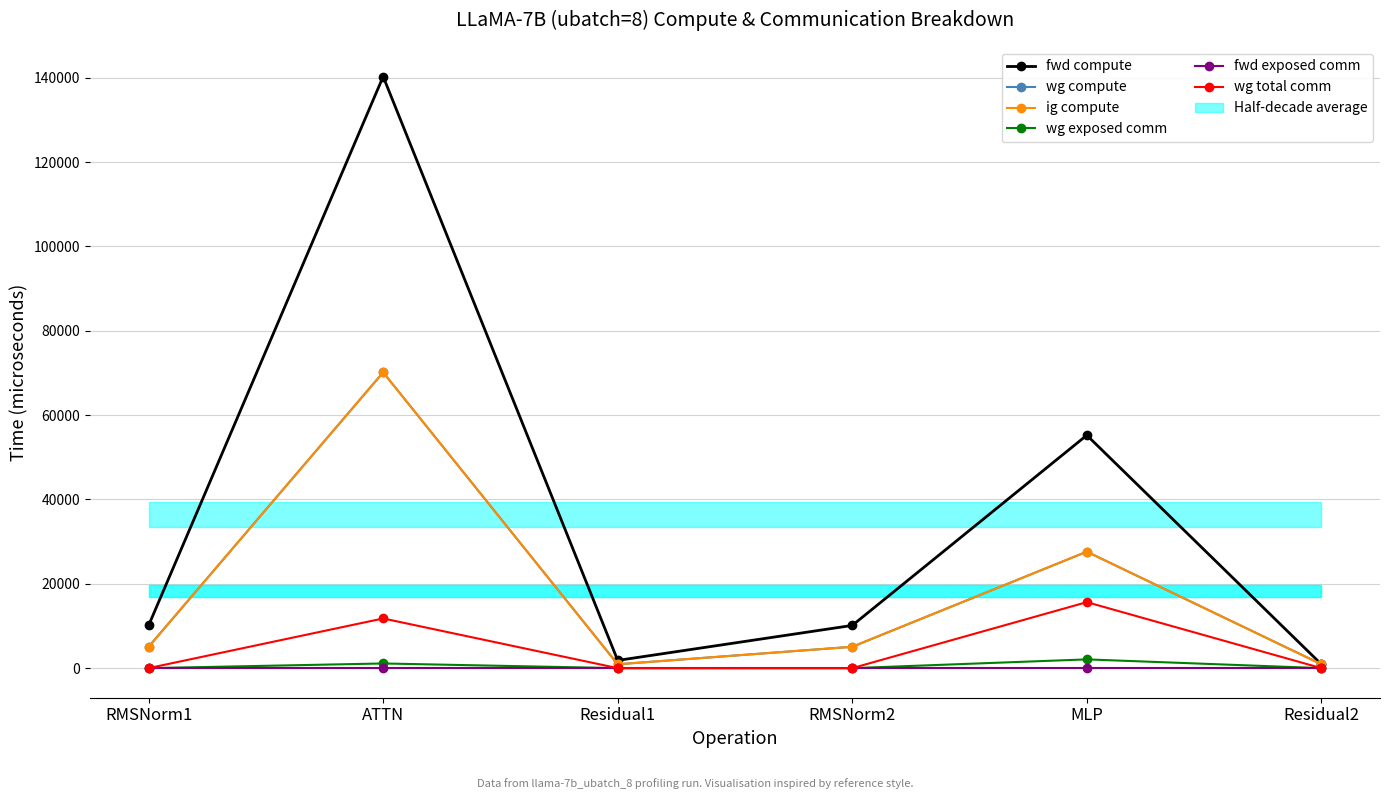

What is the total value across all series at RMSNorm1?

20261.0